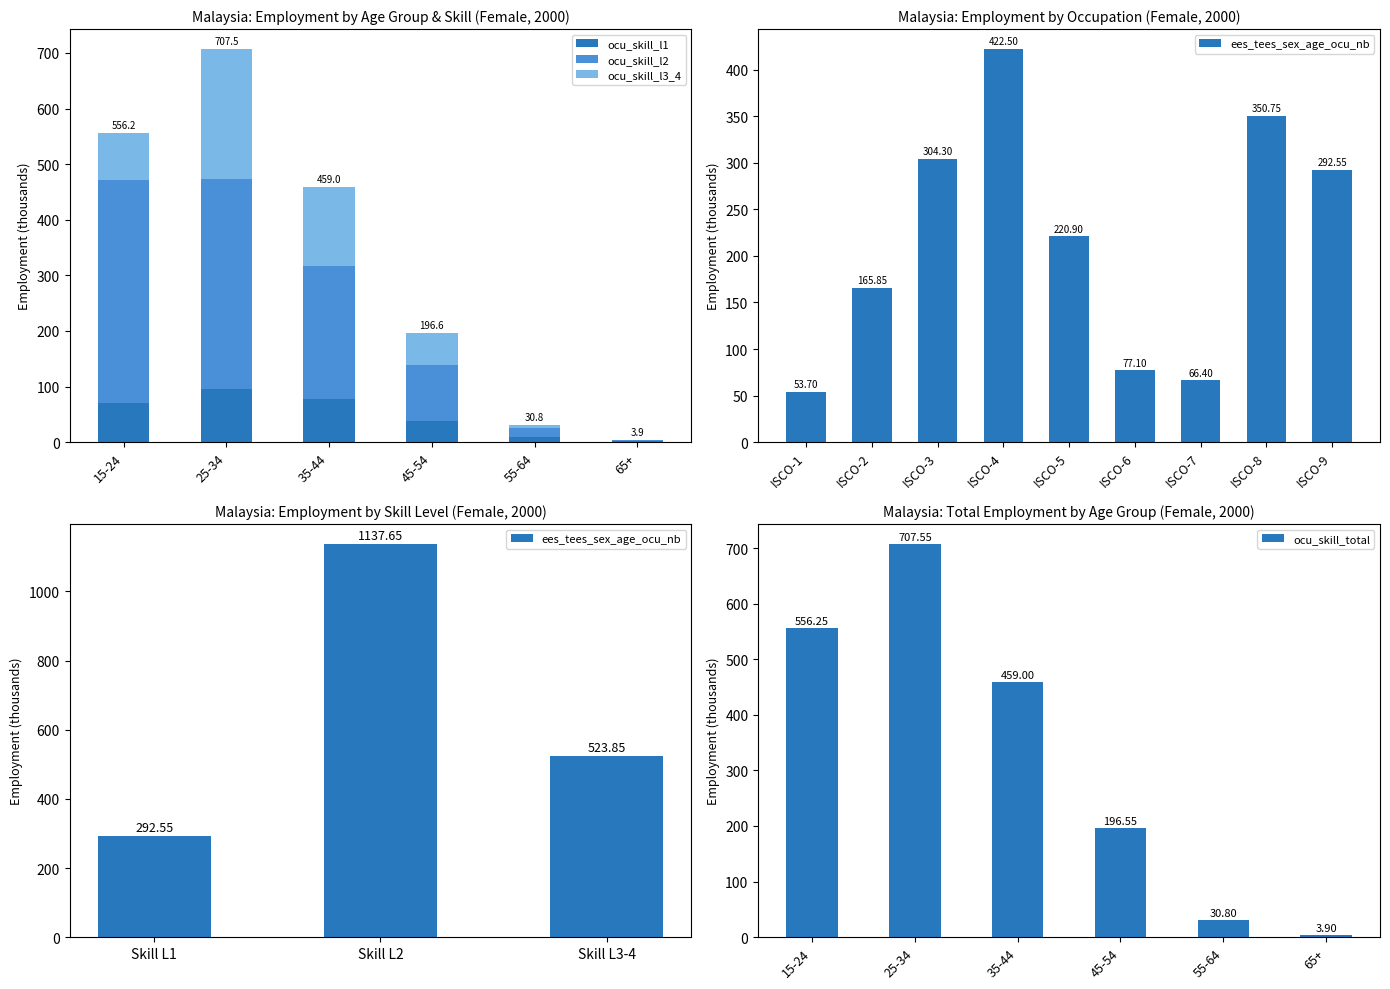

The value of ocu_skill_l1 at 15-24 is 47.8. True or false?

False